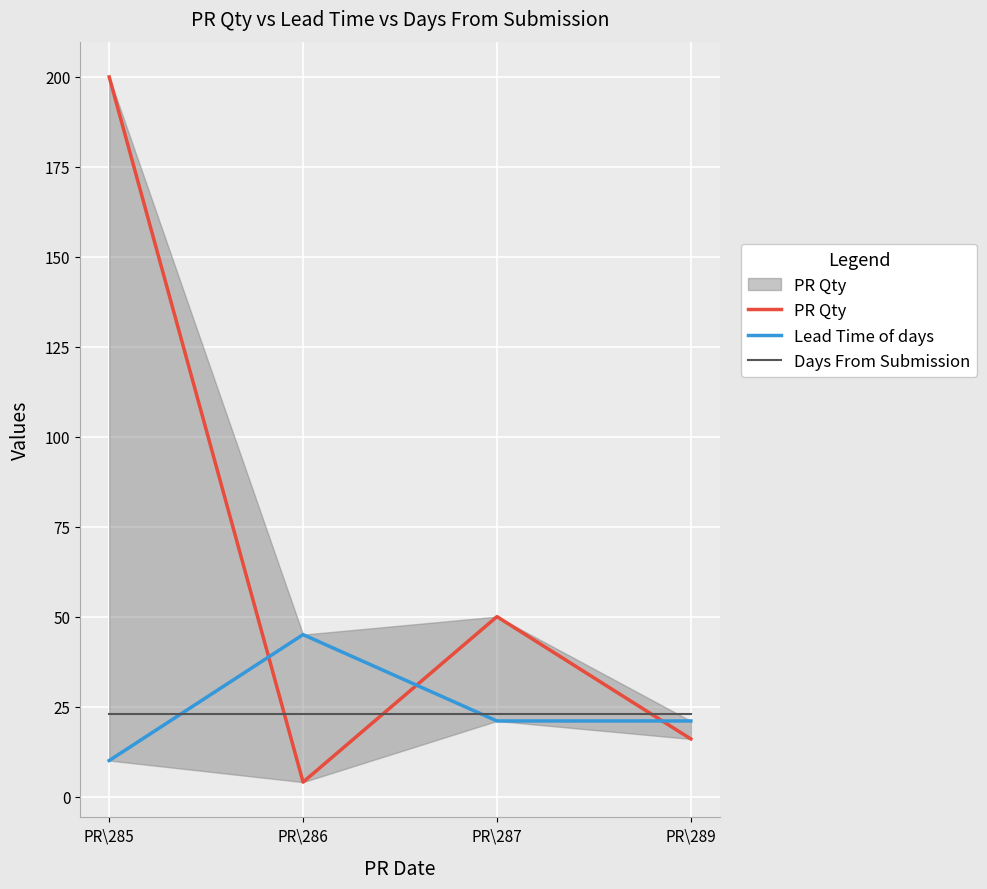

Where is Days From Submission nearest to the value 23?

PR\285